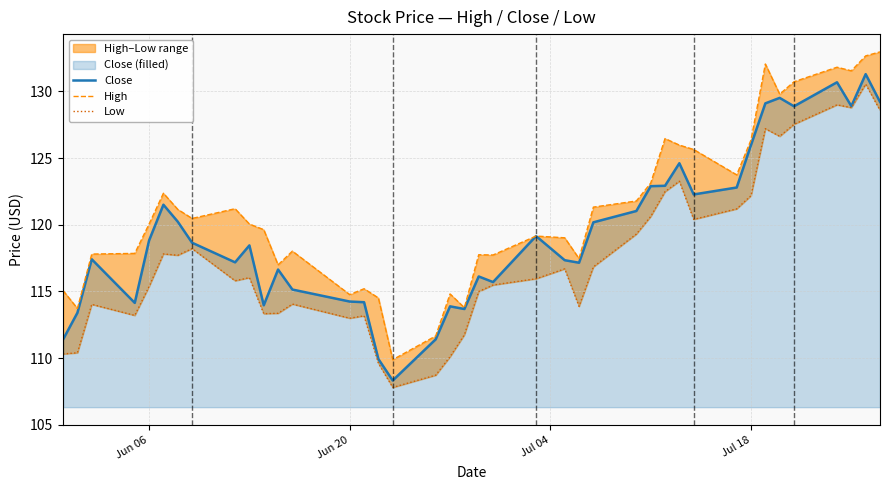

Count the number of data series in this chart.

3